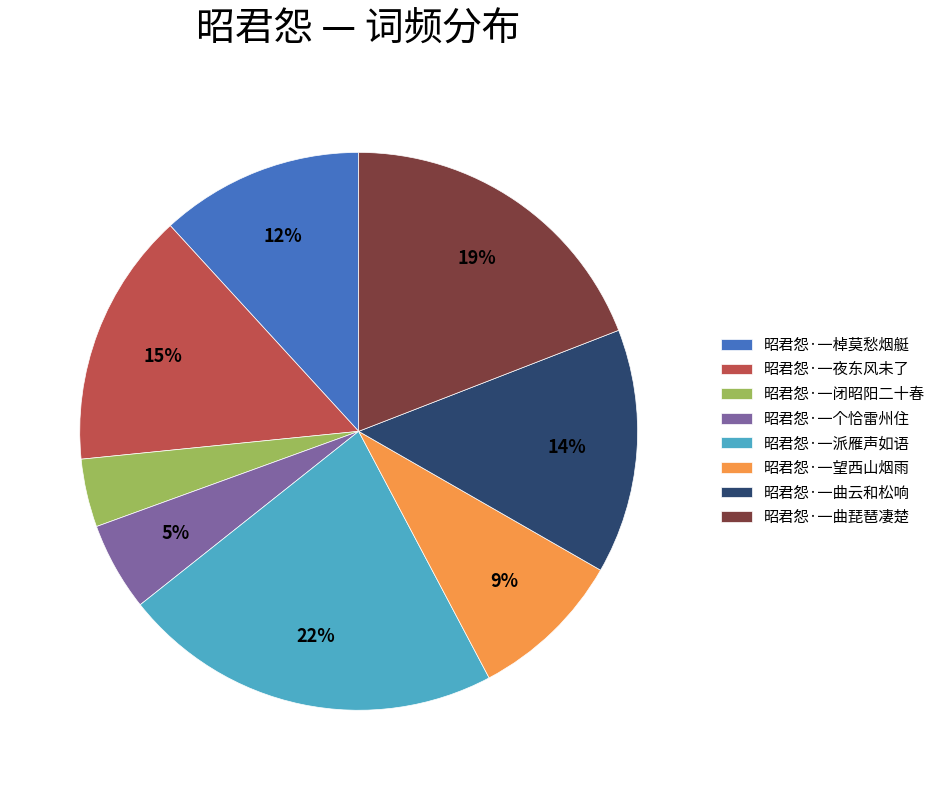

How many segments does this pie chart have?

8